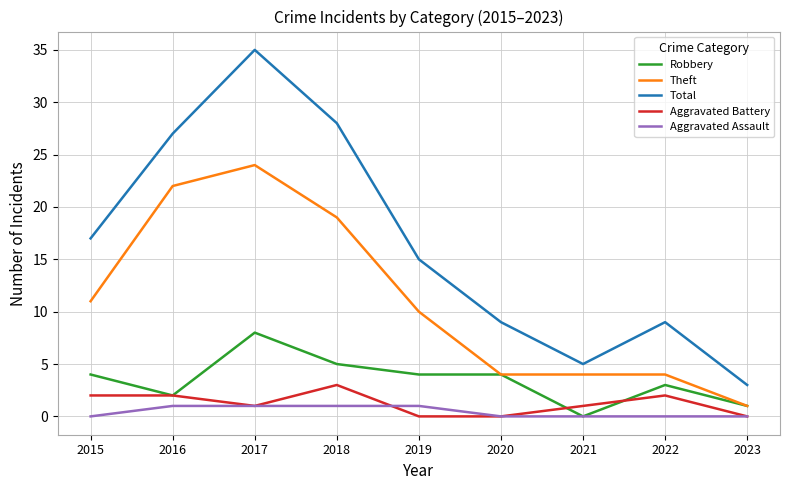

What are all the series names shown in the legend?

Robbery, Theft, Total, Aggravated Battery, Aggravated Assault